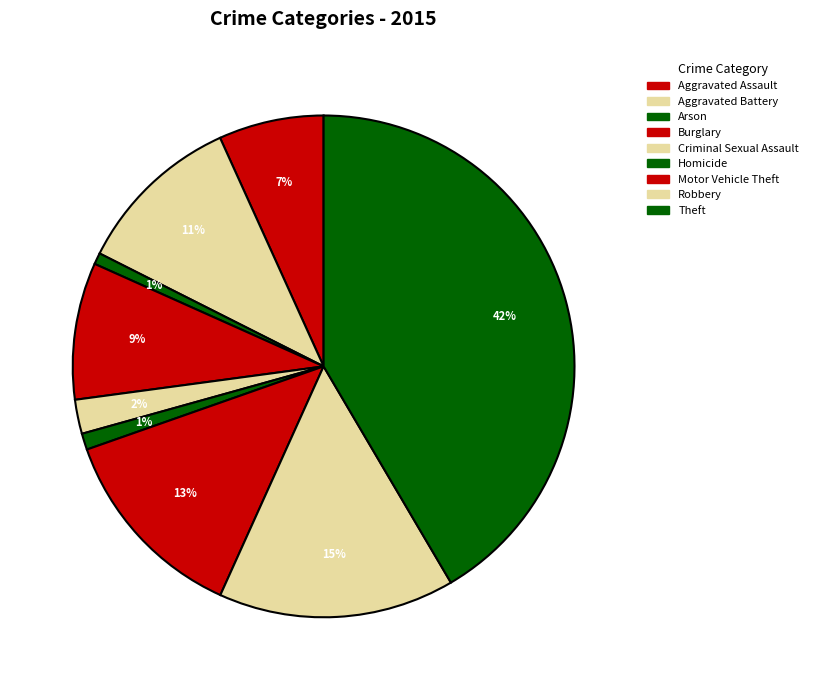

Count the number of slices in the pie.

9